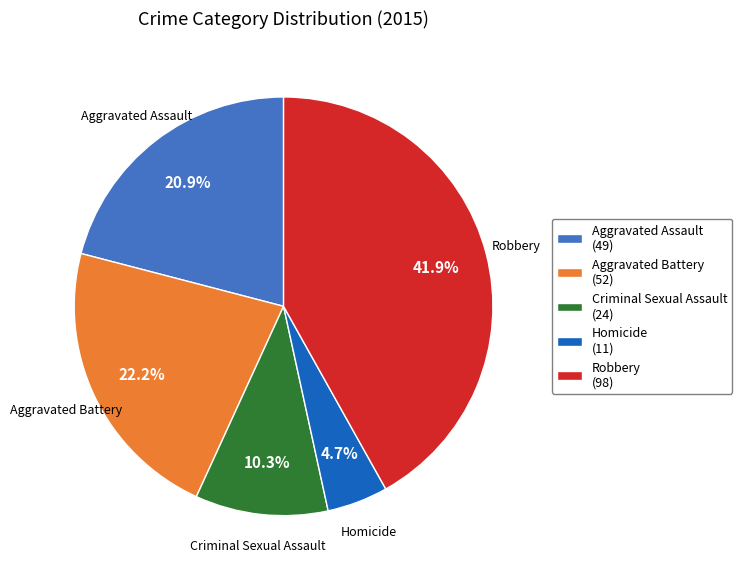

True or false: Robbery accounts for 42% of the total.

True